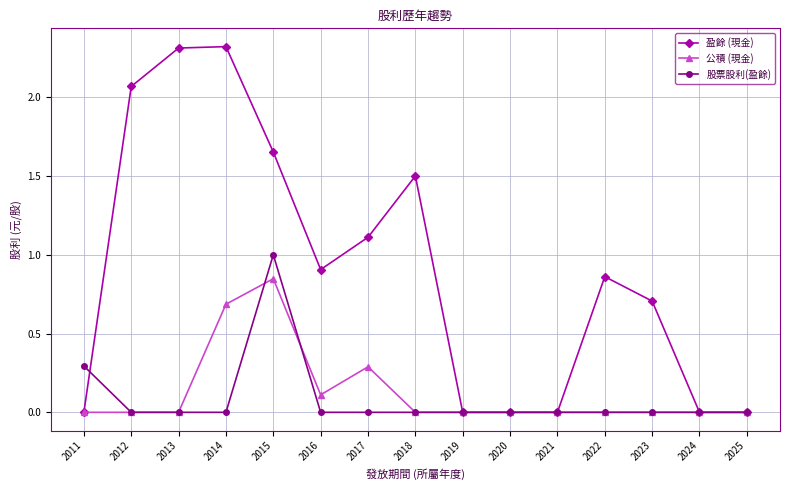

At which category is the sum across all series the highest?

2015